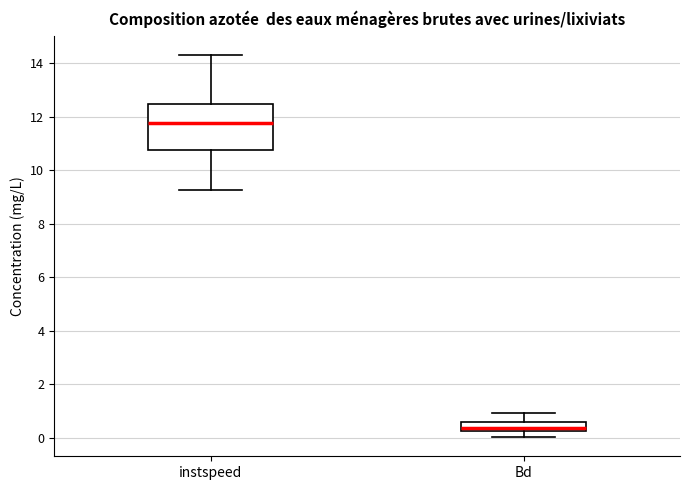

Reading left to right, read every box against the y-axis: the position of its median line, the range the box covers, and the ends of its whiskers. The values are not printed on the chart, so give them approximately, as read against the axis.

instspeed: median 11.8, box 10.8 to 12.4, whiskers 9.2 to 14.4
Bd: median 0.4, box 0.2 to 0.6, whiskers 0.0 to 1.0